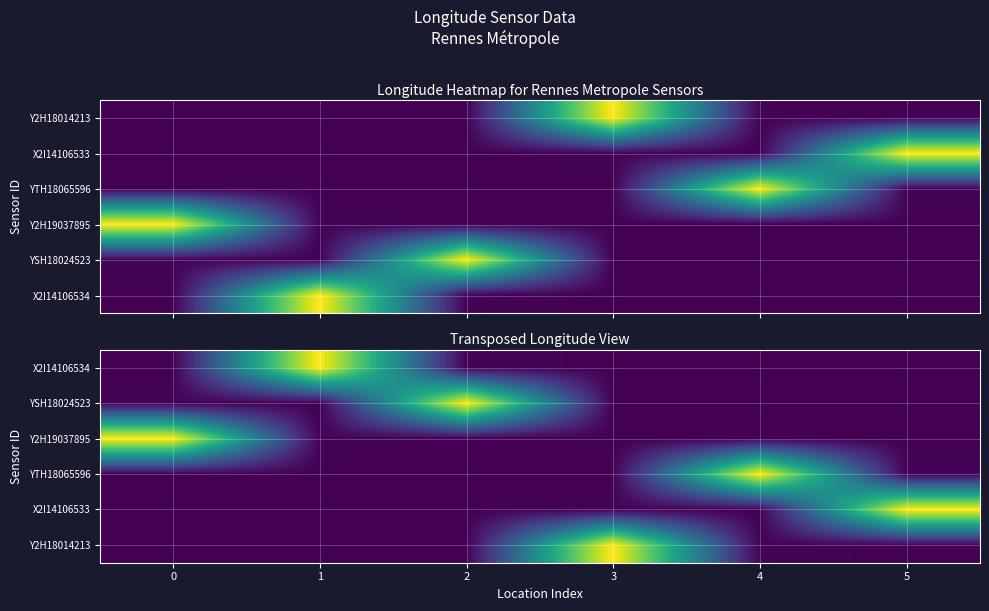

How many distinct data groups are displayed?

6